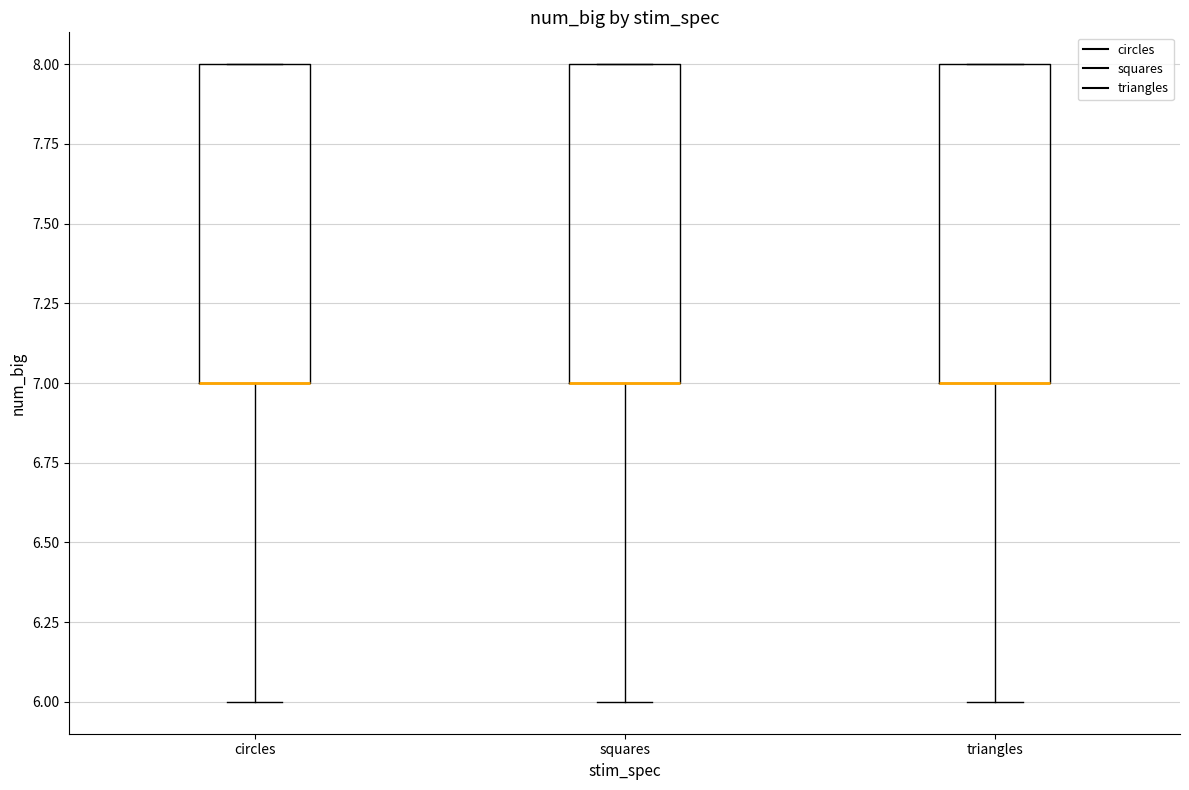

Reading left to right, read every box against the y-axis: the position of its median line, the range the box covers, and the ends of its whiskers. The values are not printed on the chart, so give them approximately, as read against the axis.

circles: median 7 (drawn on the box's lower edge), box 7 to 8, whiskers 6 to 8
squares: median 7 (drawn on the box's lower edge), box 7 to 8, whiskers 6 to 8
triangles: median 7 (drawn on the box's lower edge), box 7 to 8, whiskers 6 to 8